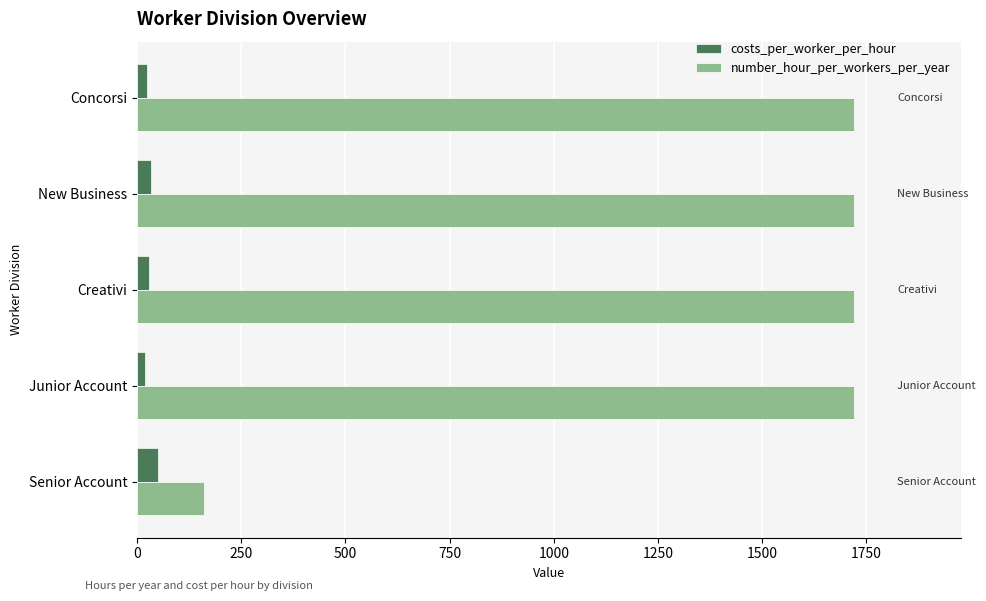

What is the sum of all costs_per_worker_per_hour values?

160